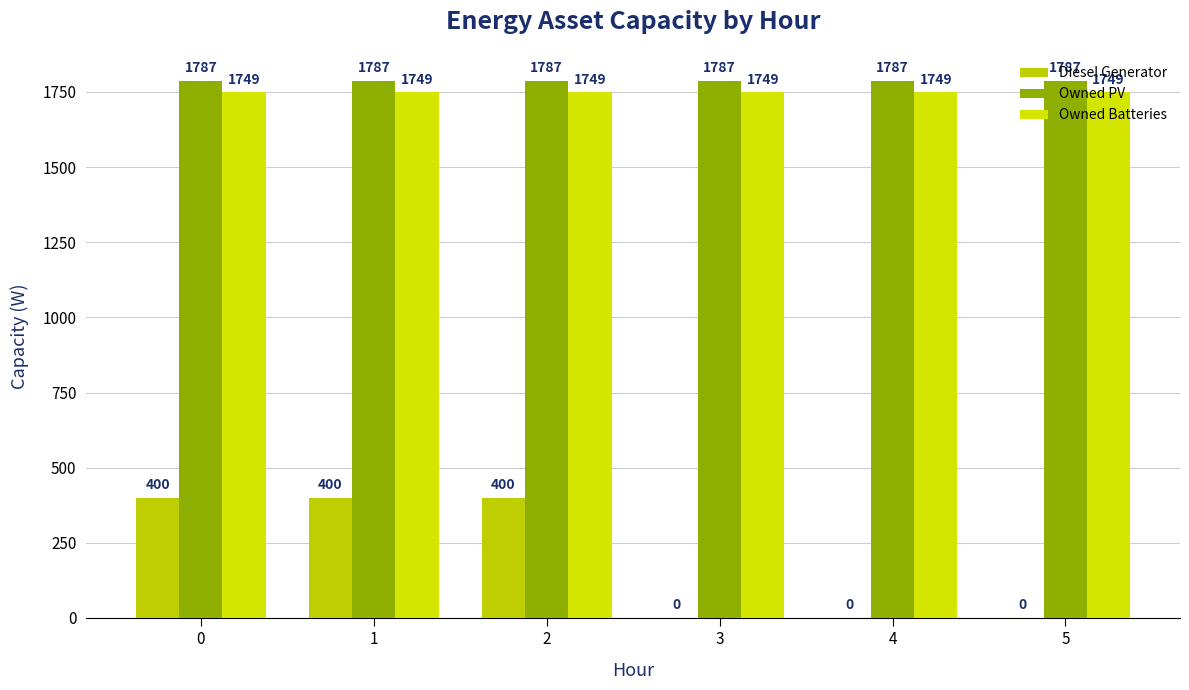

What is the value of the Owned Batteries bar at the 5th from the left?

1749